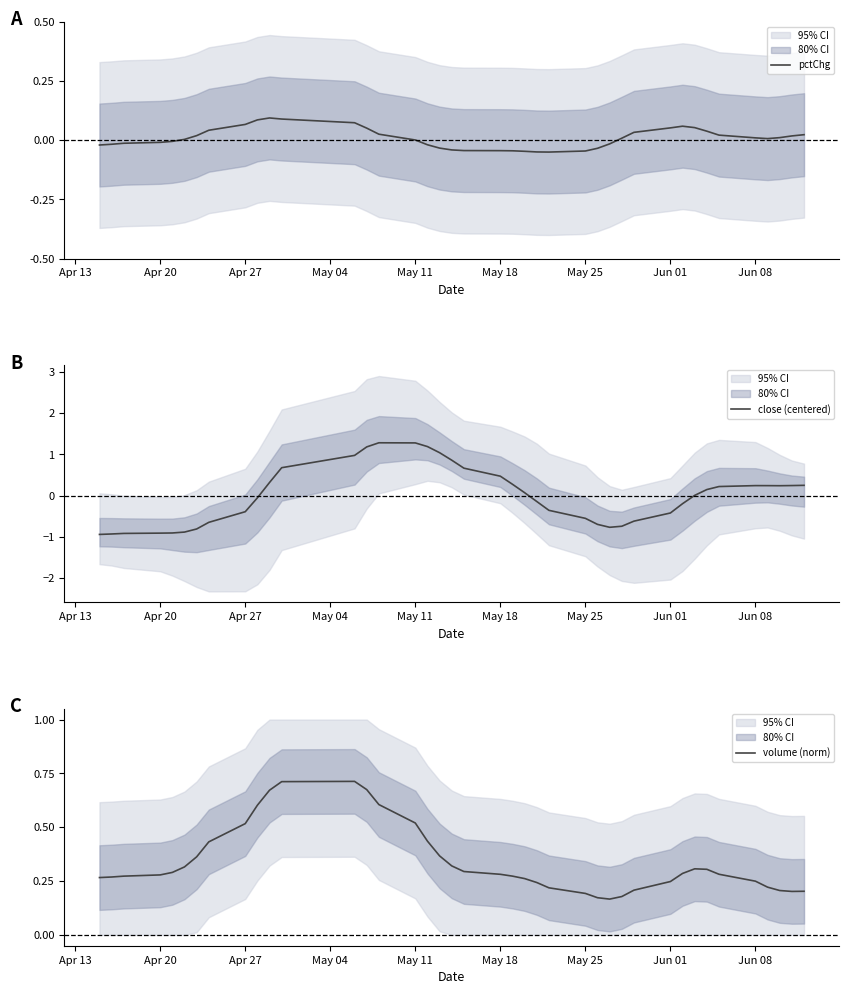

What is the maximum value for close (centered)?

1.3